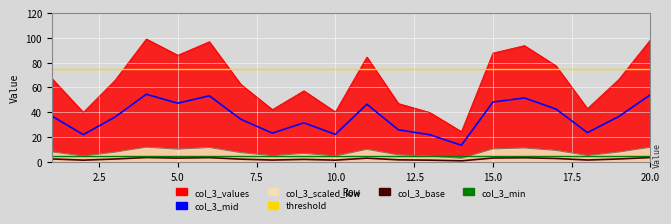

What is the difference between the maximum and minimum values?

74.7